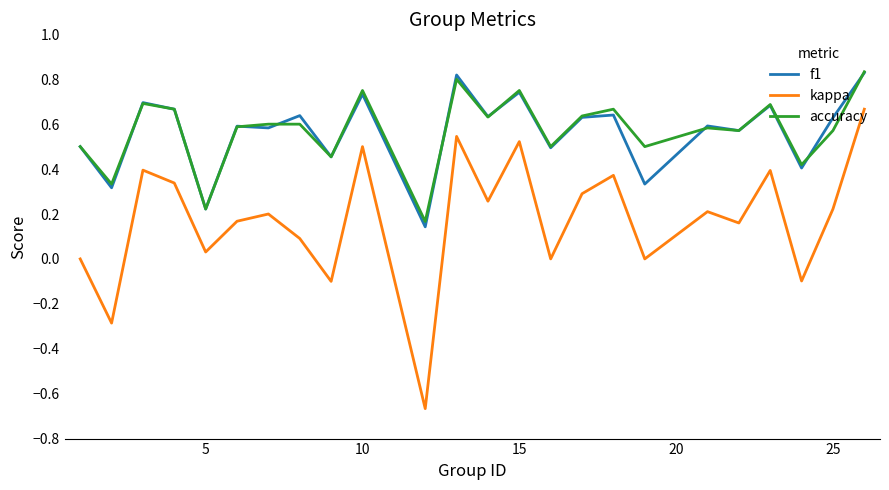

What is the difference between the maximum and minimum values in the kappa series?

1.3